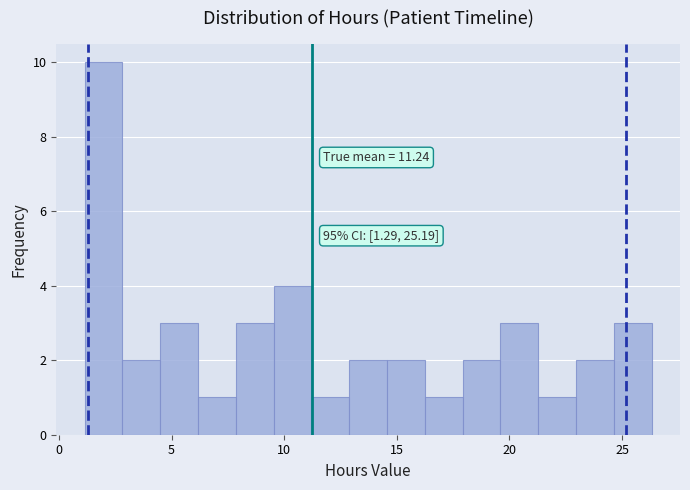

Around what value on the x-axis is the tallest bar? Give the approximate position of its centre, as read against the axis.

2.0